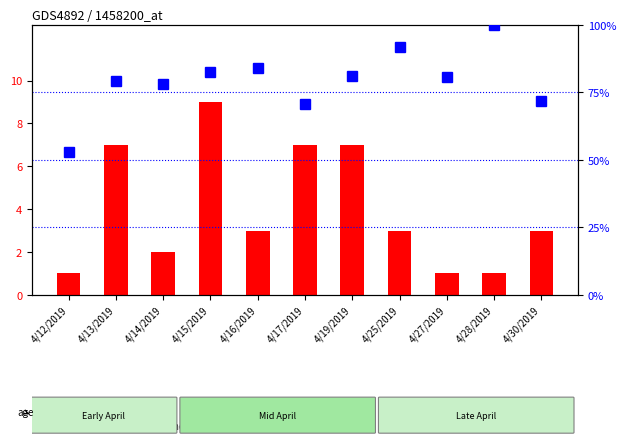

What is the difference between the second highest and minimum values in the percentile rank within the sample series?

39.1